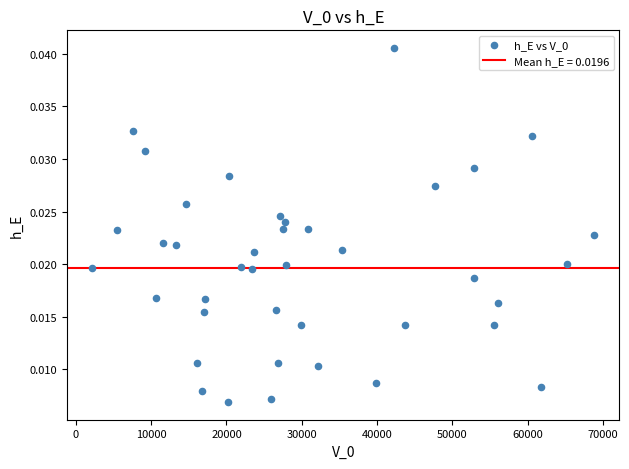

What is the range of X values (max minus min)?

66696.3